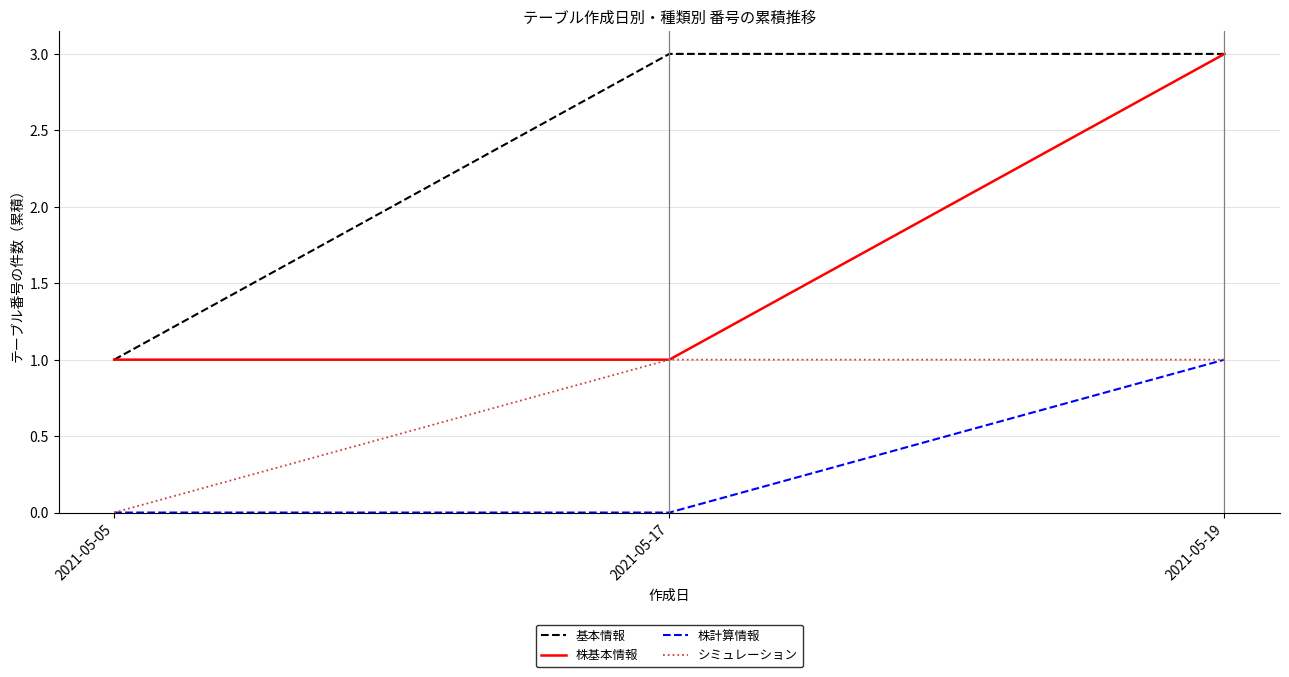

What is the spread (max minus min) of values at 2021-05-17?

3